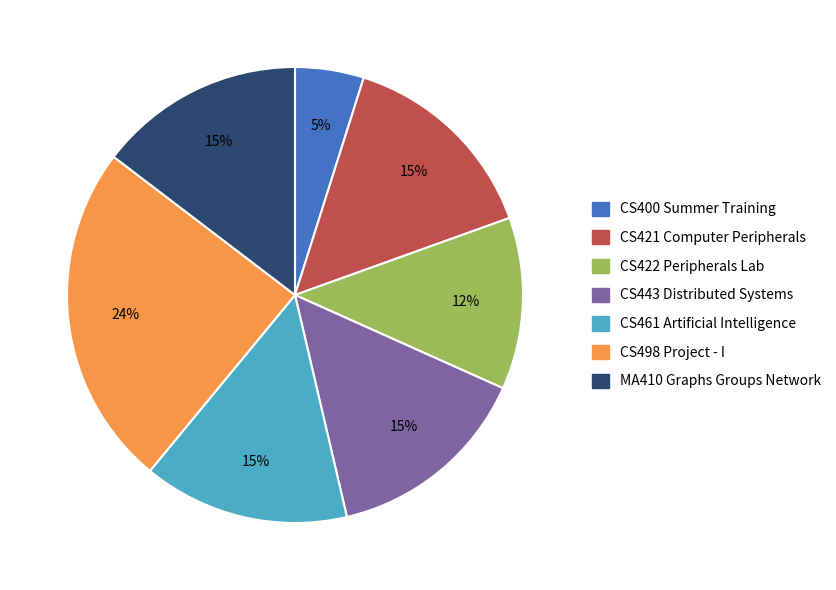

To the nearest percent, what is the average slice percentage?

14%